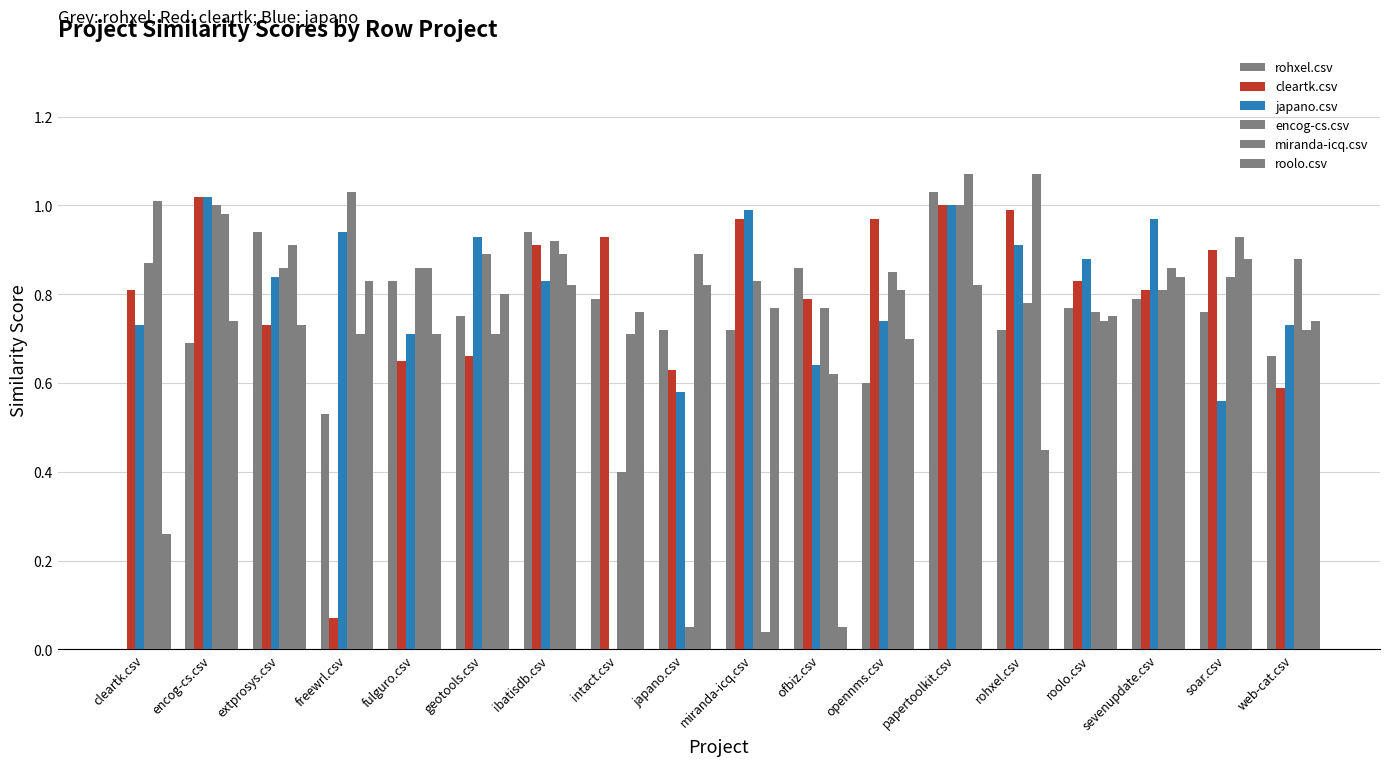

Reading left to right, extract all data points from this chart.

rohxel.csv: 0.0	0.7	0.9	0.5	0.8	0.8	0.9	0.8	0.7	0.7	0.9	0.6	1.0	0.7	0.8	0.8	0.8	0.7
cleartk.csv: 0.8	1.0	0.7	0.1	0.7	0.7	0.9	0.9	0.6	1.0	0.8	1.0	1.0	1.0	0.8	0.8	0.9	0.6
japano.csv: 0.7	1.0	0.8	0.9	0.7	0.9	0.8	0.0	0.6	1.0	0.6	0.7	1.0	0.9	0.9	1.0	0.6	0.7
encog-cs.csv: 0.9	1.0	0.9	1.0	0.9	0.9	0.9	0.4	0.1	0.8	0.8	0.8	1.0	0.8	0.8	0.8	0.8	0.9
miranda-icq.csv: 1.0	1.0	0.9	0.7	0.9	0.7	0.9	0.7	0.9	0.0	0.6	0.8	1.1	1.1	0.7	0.9	0.9	0.7
roolo.csv: 0.3	0.7	0.7	0.8	0.7	0.8	0.8	0.8	0.8	0.8	0.1	0.7	0.8	0.5	0.8	0.8	0.9	0.7